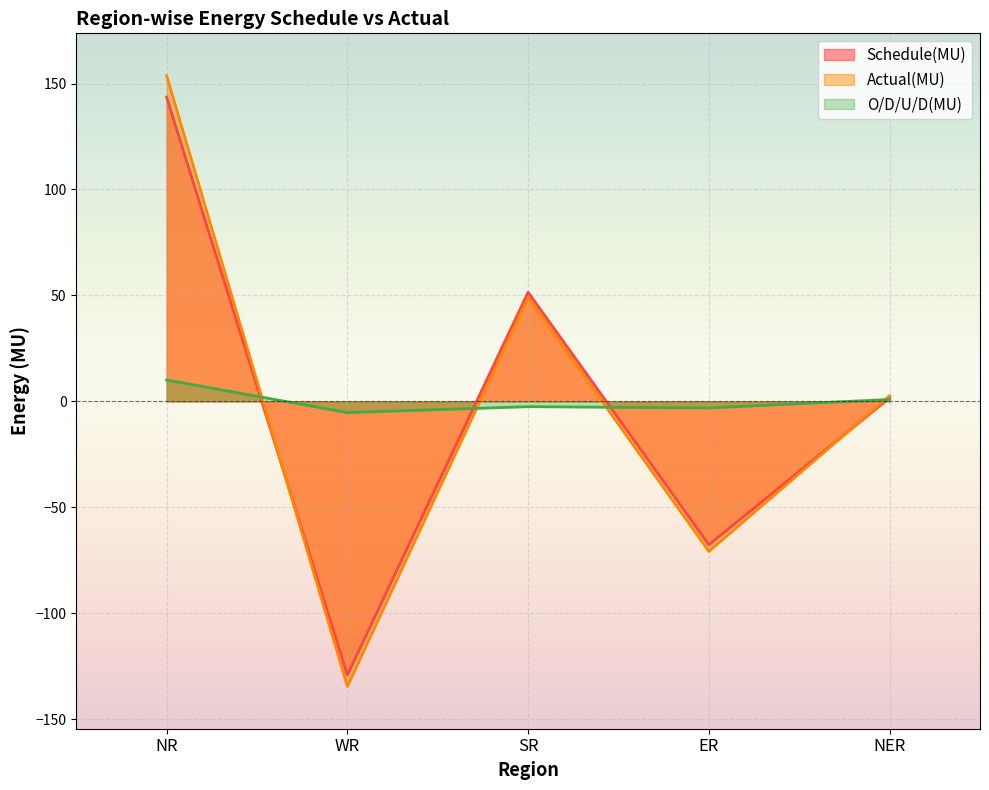

Rank the series by their maximum value, from highest to lowest.

Actual(MU), Schedule(MU), O/D/U/D(MU)